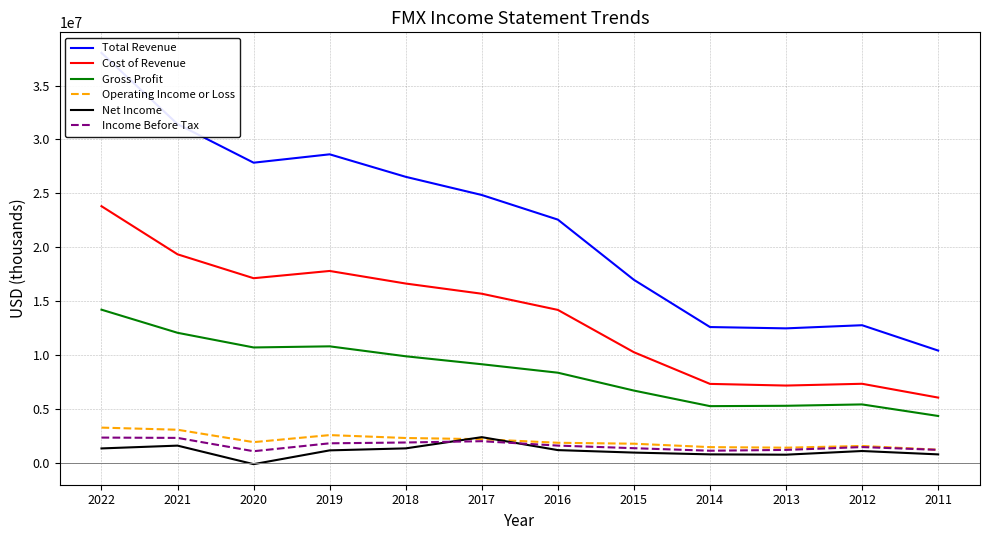

Which series has the widest spread of values?

Total Revenue